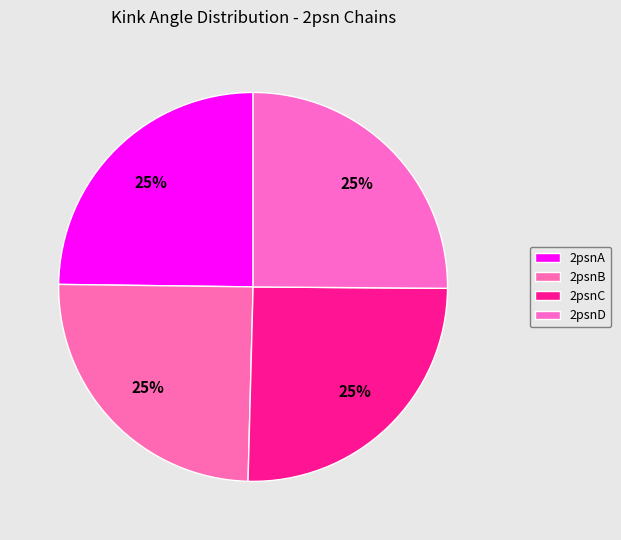

What is the largest slice in the pie chart?

2psnC